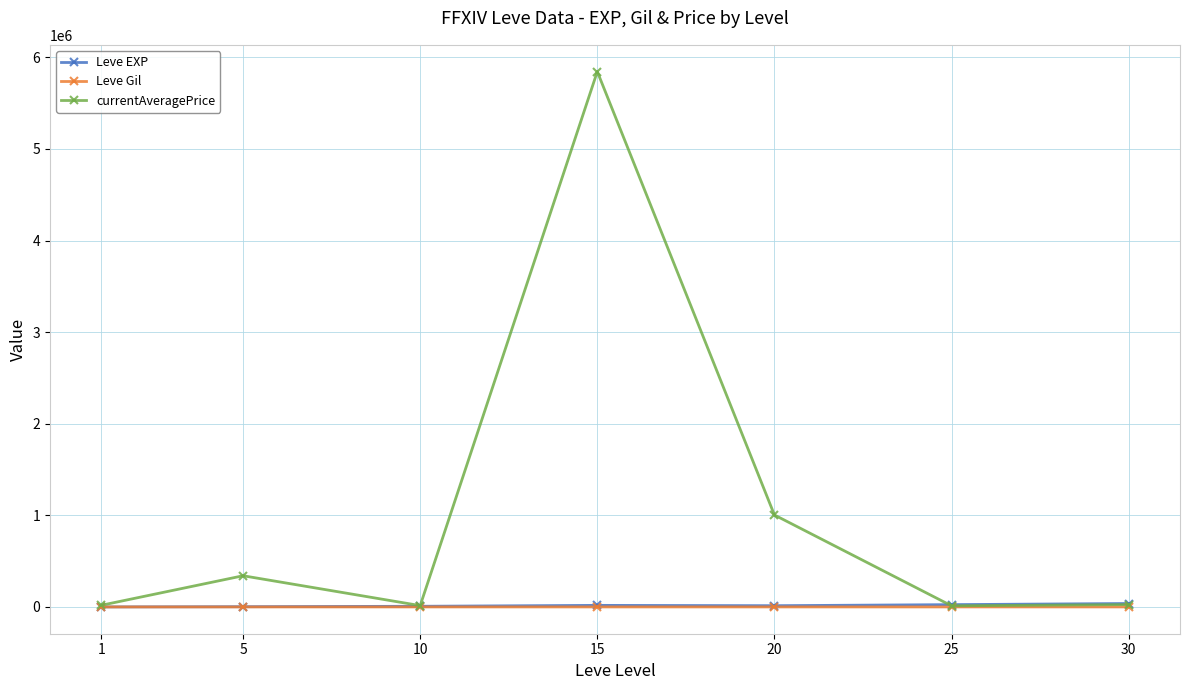

Which series changed the most between 20 and 30?

currentAveragePrice